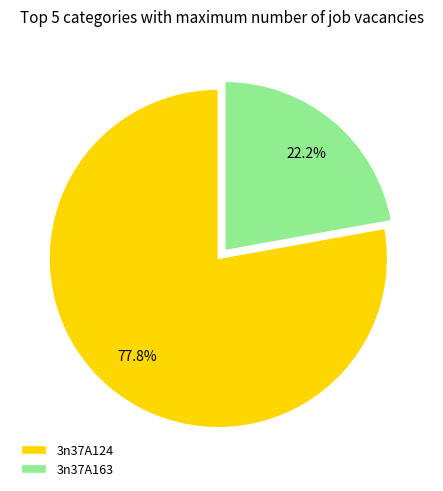

Rank the categories by value from lowest to highest.

3n37A163, 3n37A124